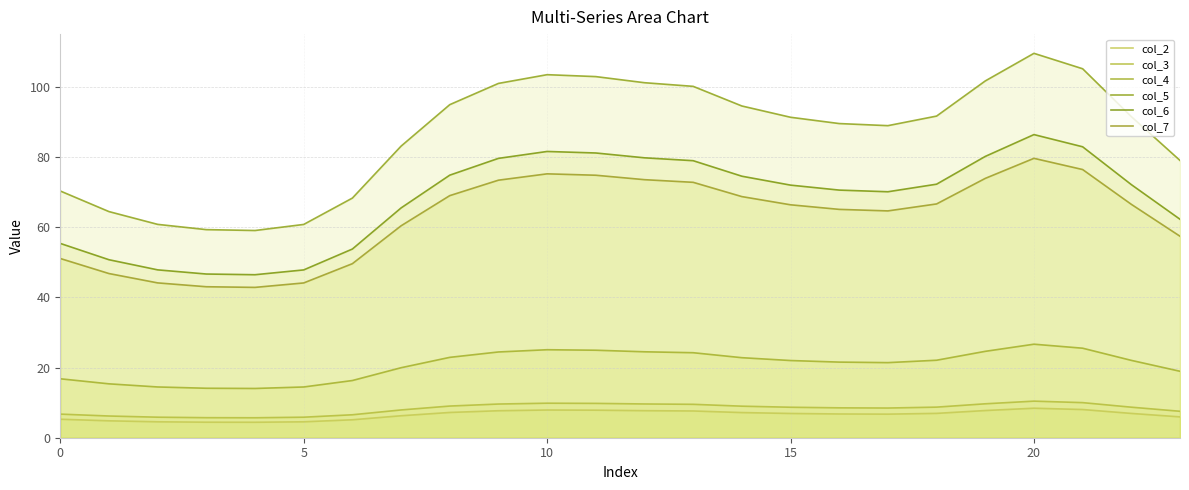

At how many categories does at least one series exceed 16?

24